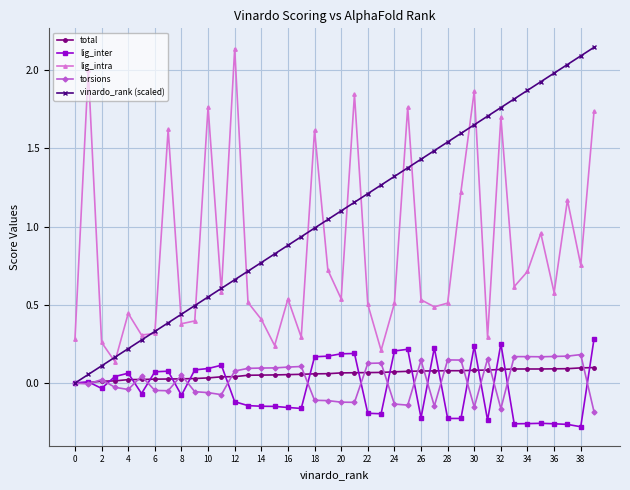

True or false: lig_intra and lig_inter cross at least once.

False